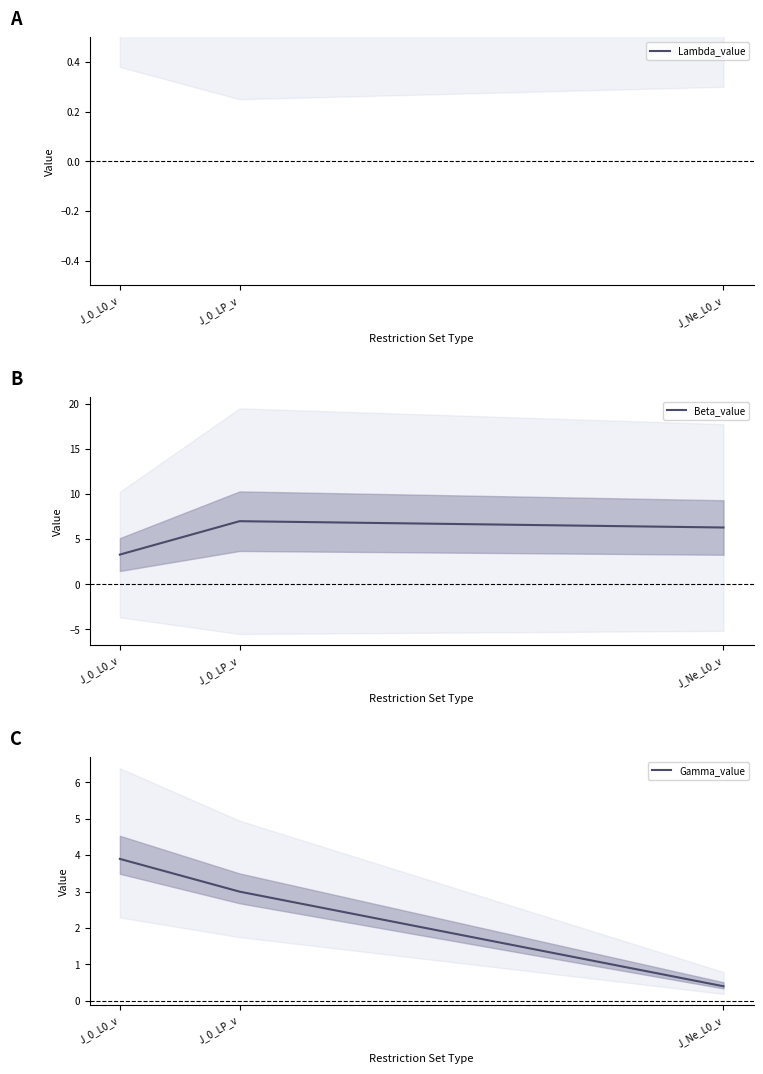

What is the difference between the maximum and second lowest values in the Beta_value series?

0.7